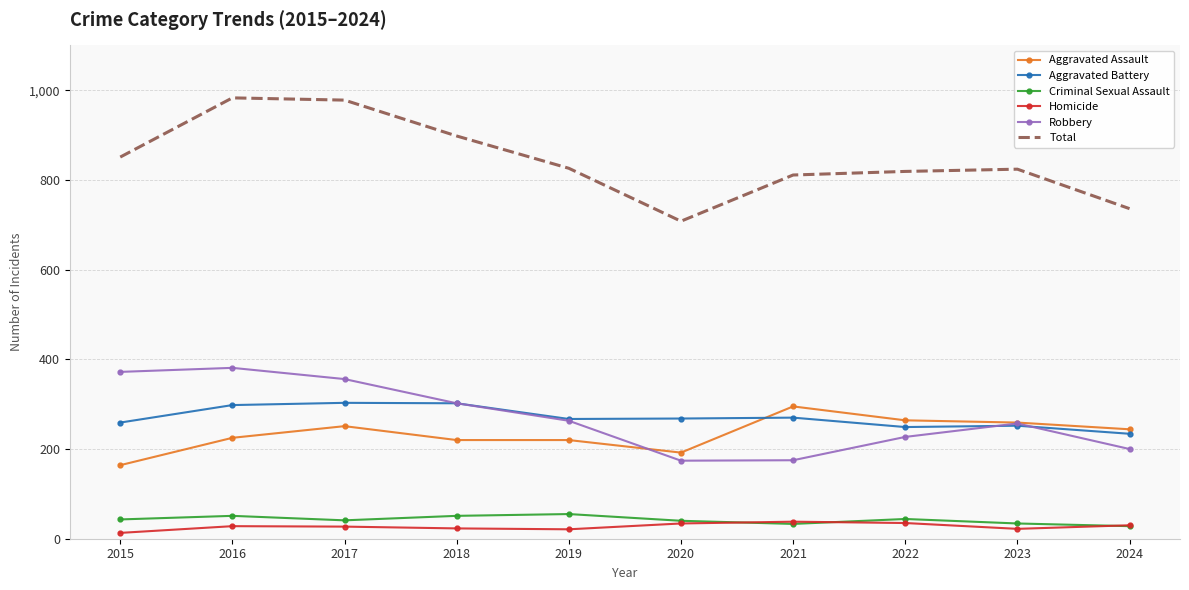

The value of Aggravated Assault at 2022 is 264. True or false?

True